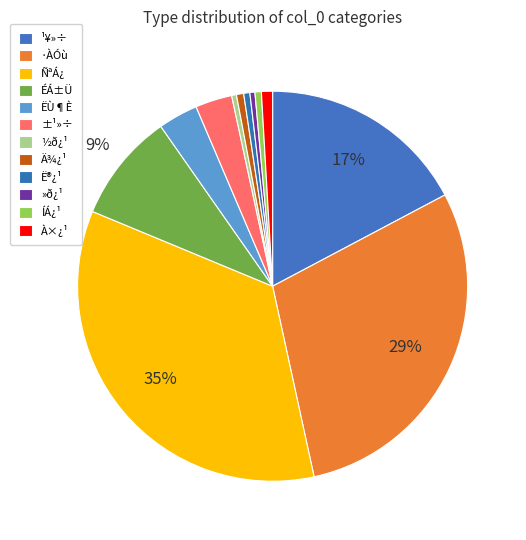

To the nearest percent, what portion does ÑªÁ¿ represent?

35%